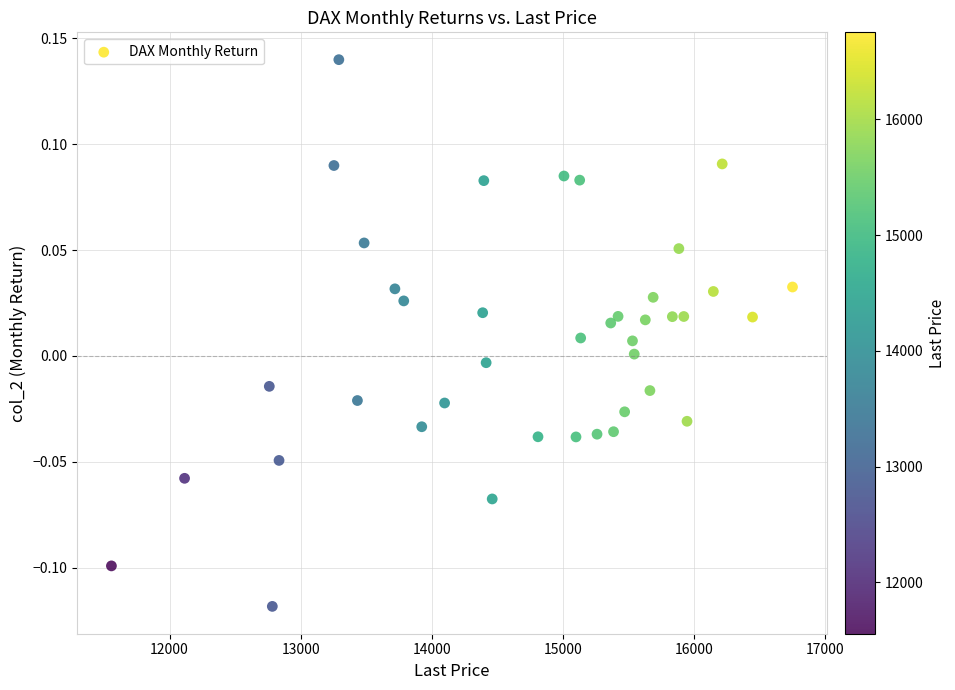

What is the range of X values (max minus min)?

5195.2